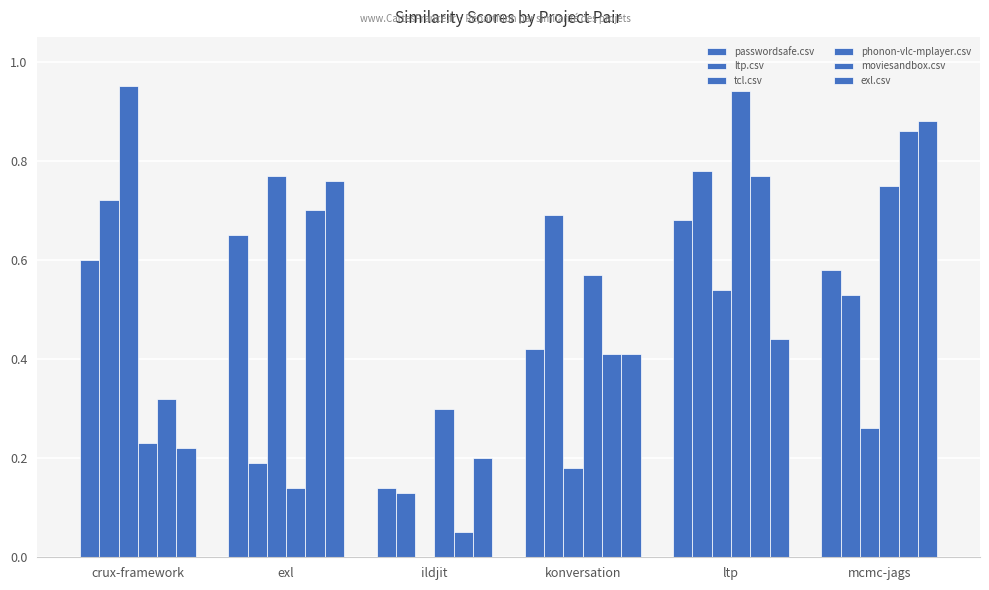

Rank the categories by ltp.csv value from lowest to highest.

ildjit, exl, mcmc-jags, konversation, crux-framework, ltp